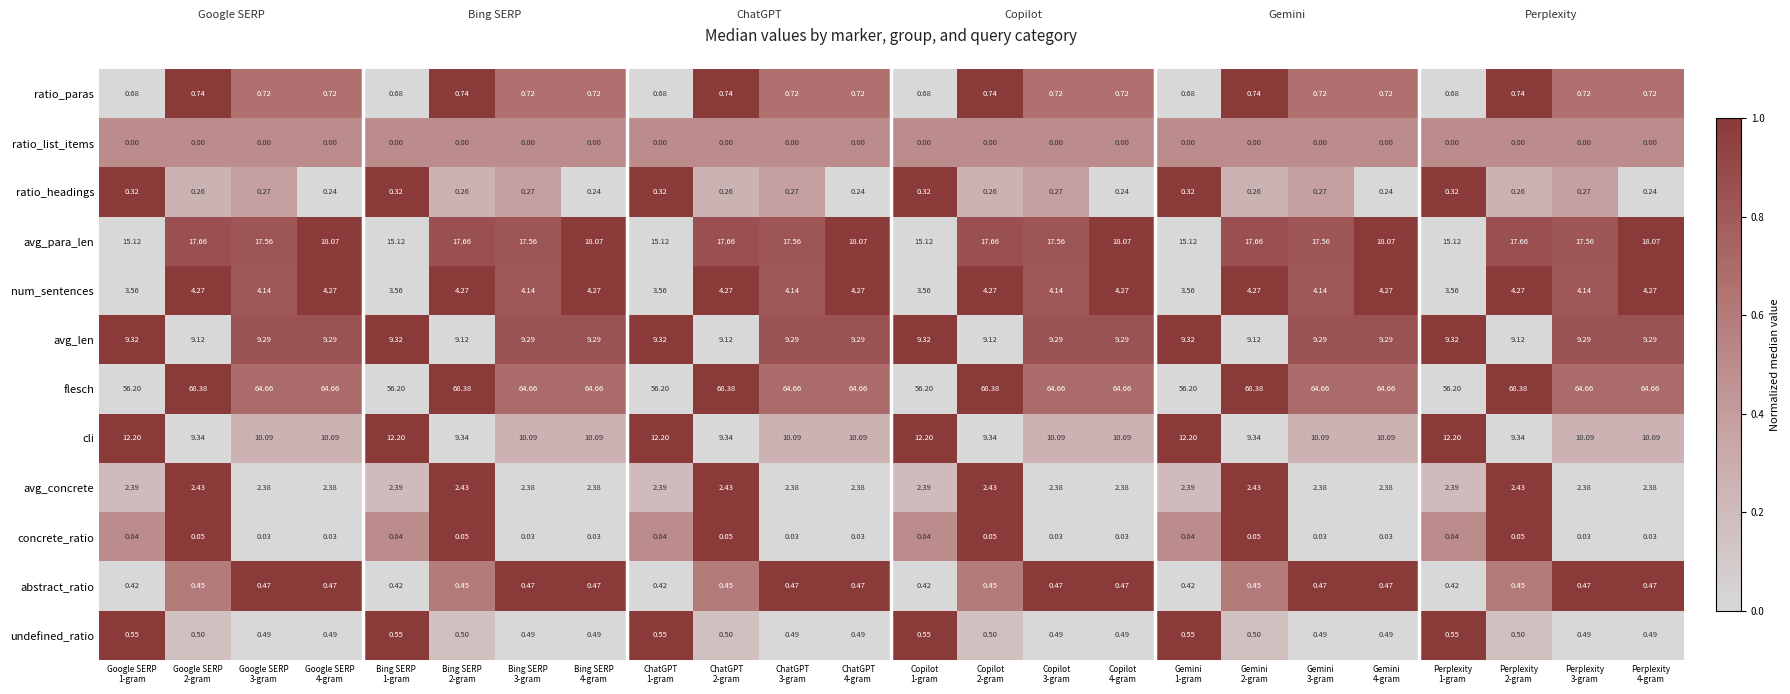

How many series are shown in this chart?

12